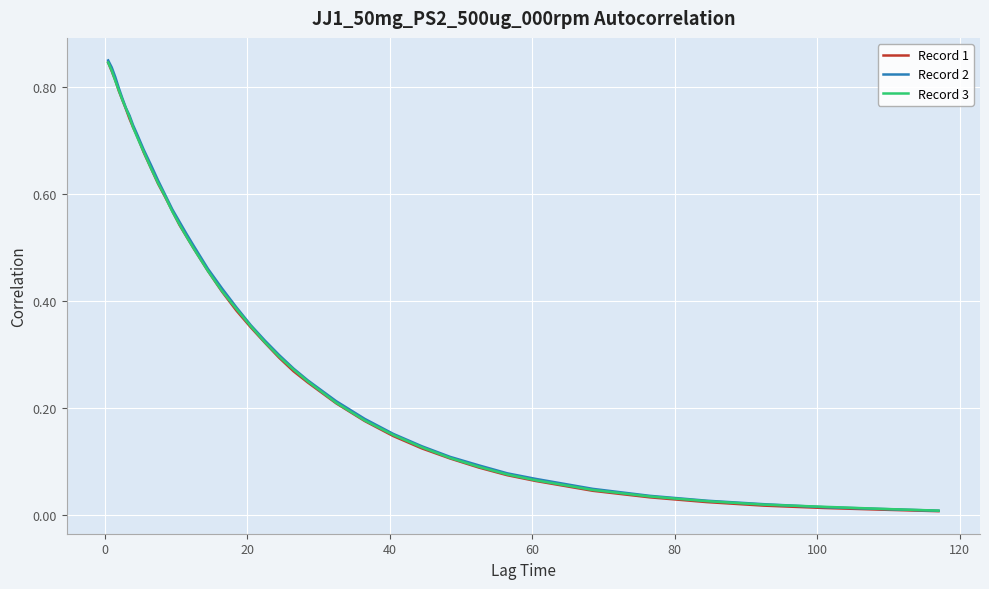

True or false: Record 2 has more than 0 interior local peaks.

False